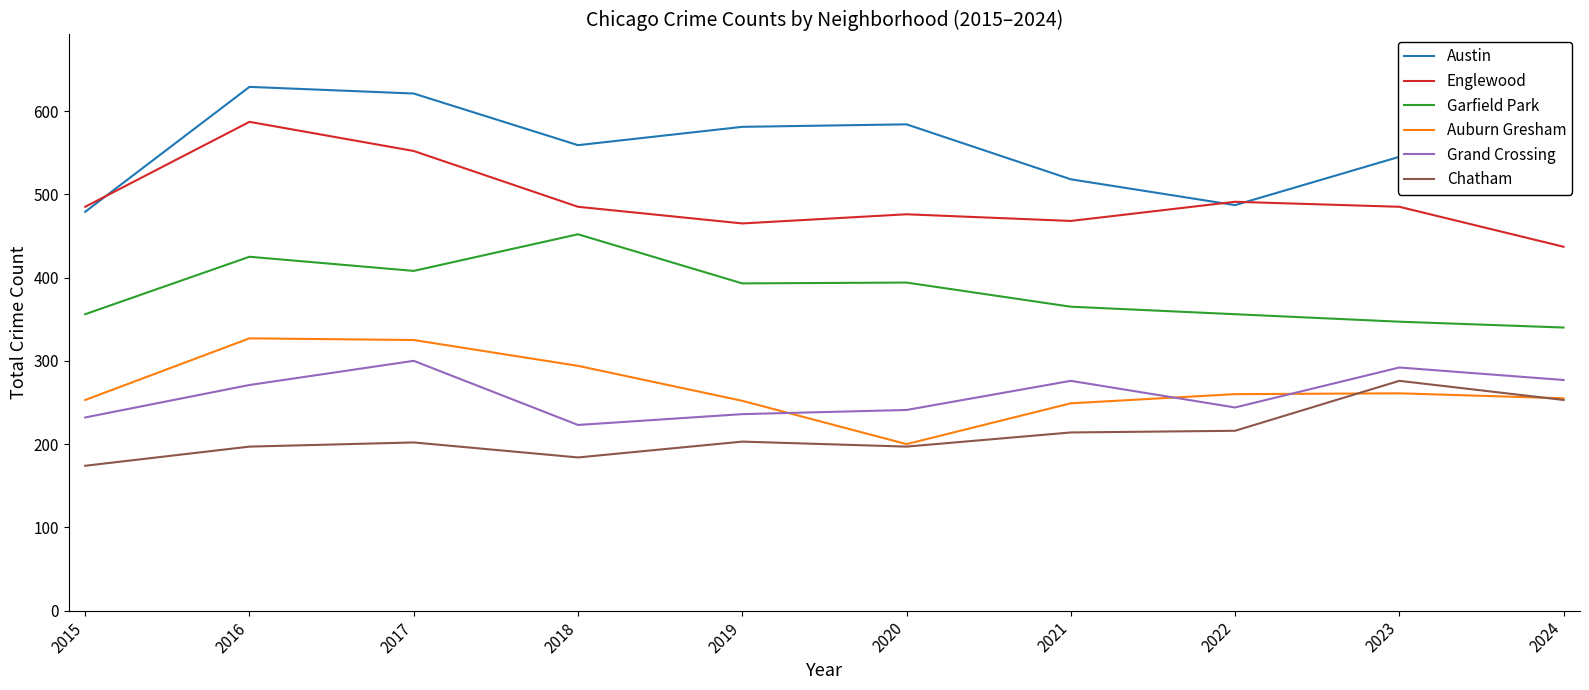

Is it true that Austin equals 205 at 2024?

False